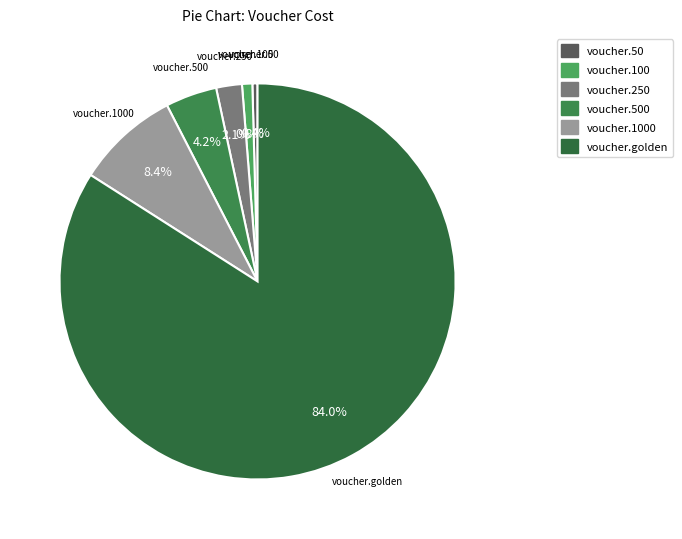

The voucher.100 slice represents 1% of the pie. True or false?

True